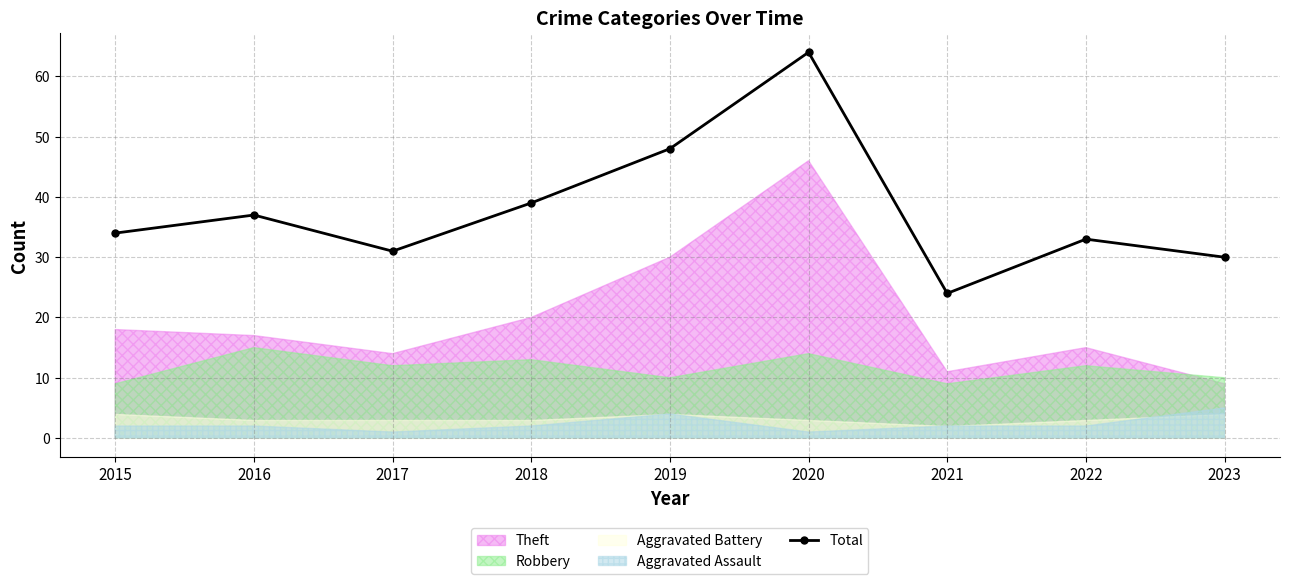

The chart shows a value of 30 at 2023. True or false?

True